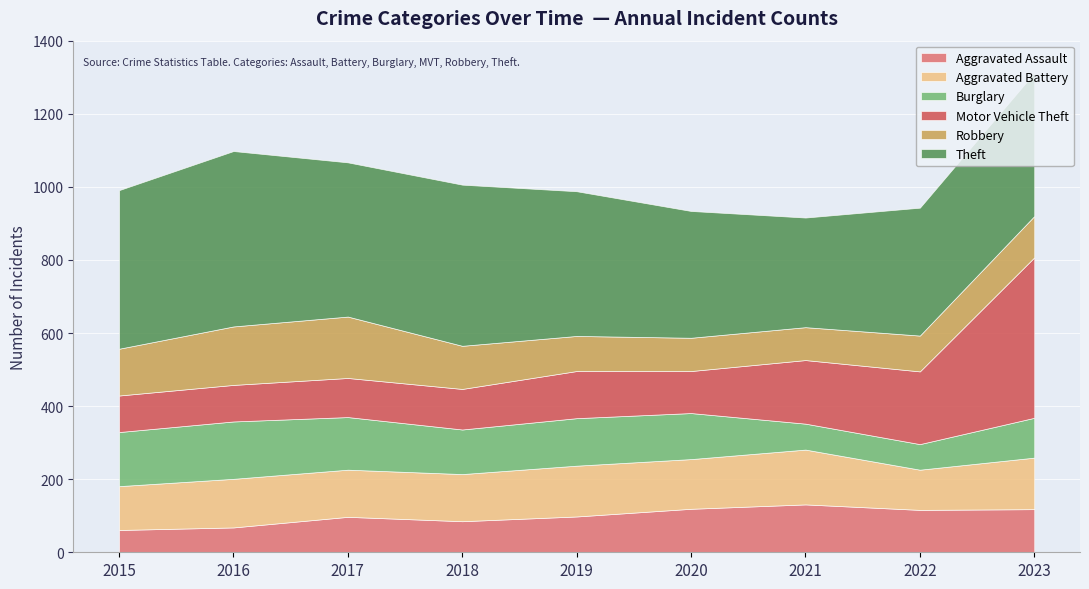

How many series are shown in this chart?

6